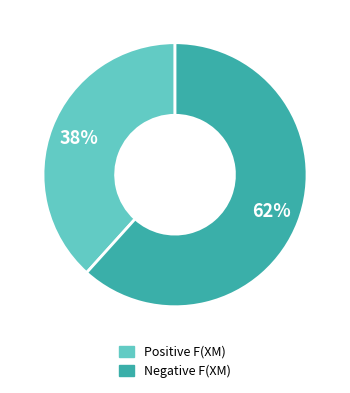

To the nearest percent, what is the average slice percentage?

50%